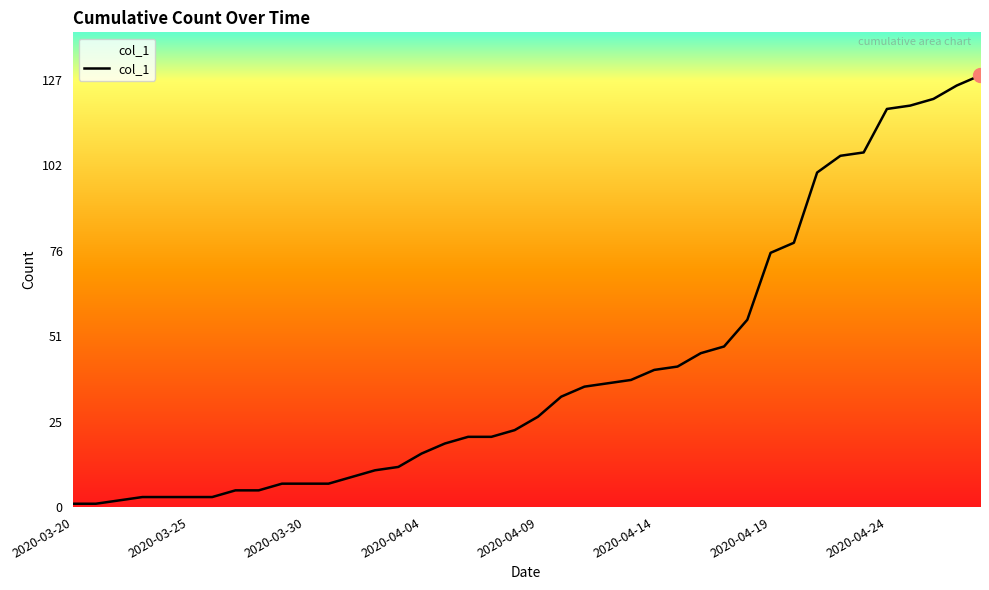

What is the greatest value displayed?

129